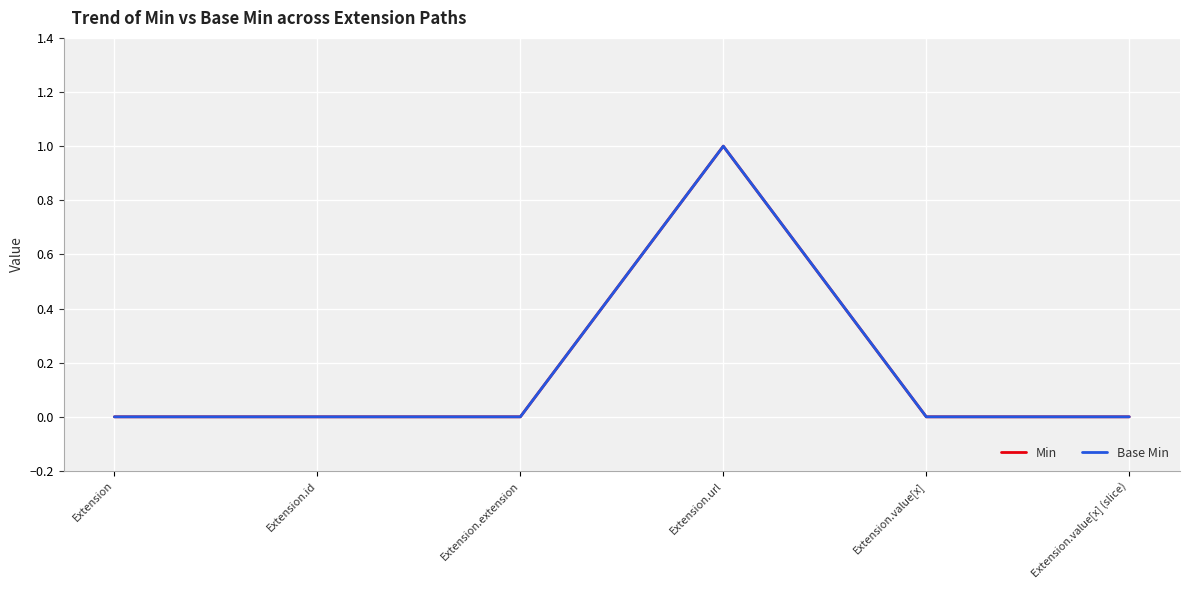

True or false: Min has a value of 0 at Extension.value[x] (slice).

True